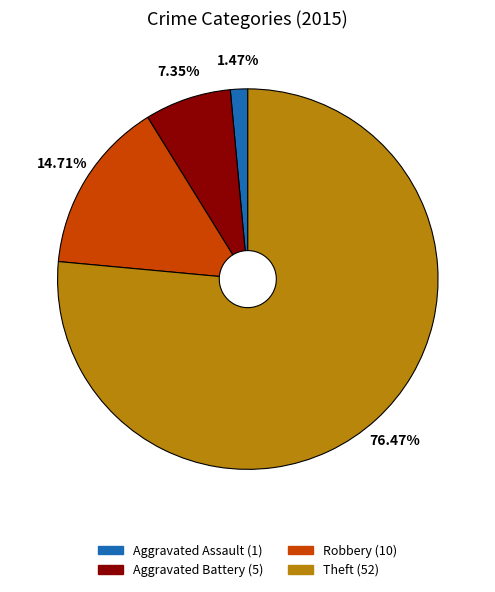

Does Aggravated Assault account for over 50% of the chart?

No